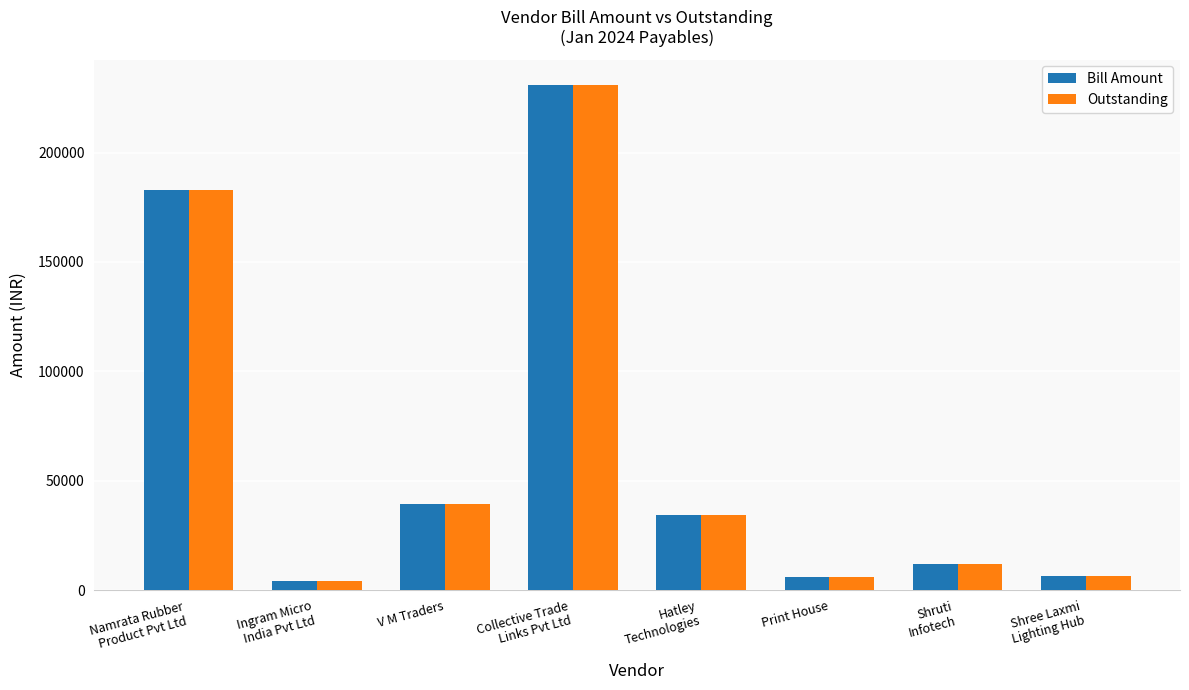

What is the maximum value for Bill Amount?

230985